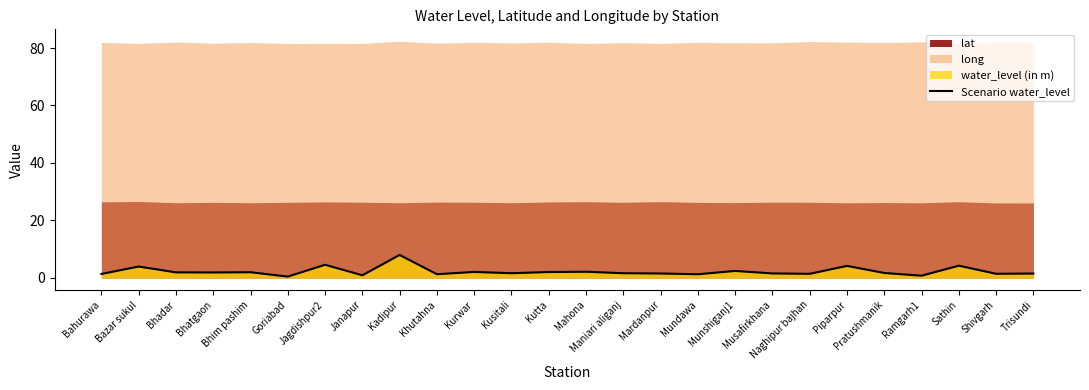

How many interior local valleys (lower than both neighbors) does the data have?

9